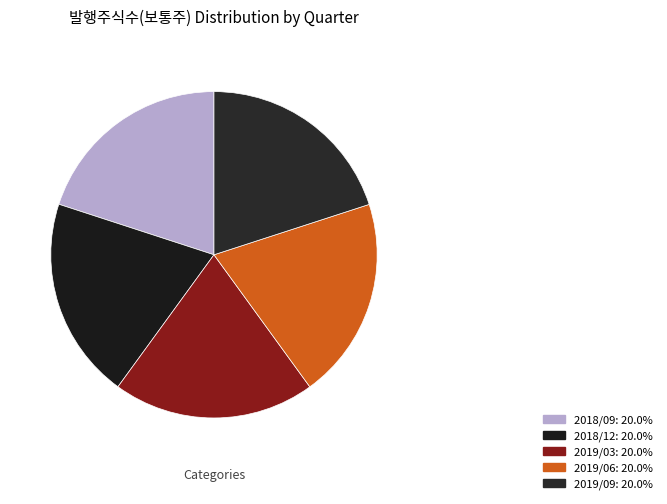

To the nearest percent, what is the combined percentage of 2019/06 and 2018/12?

40%